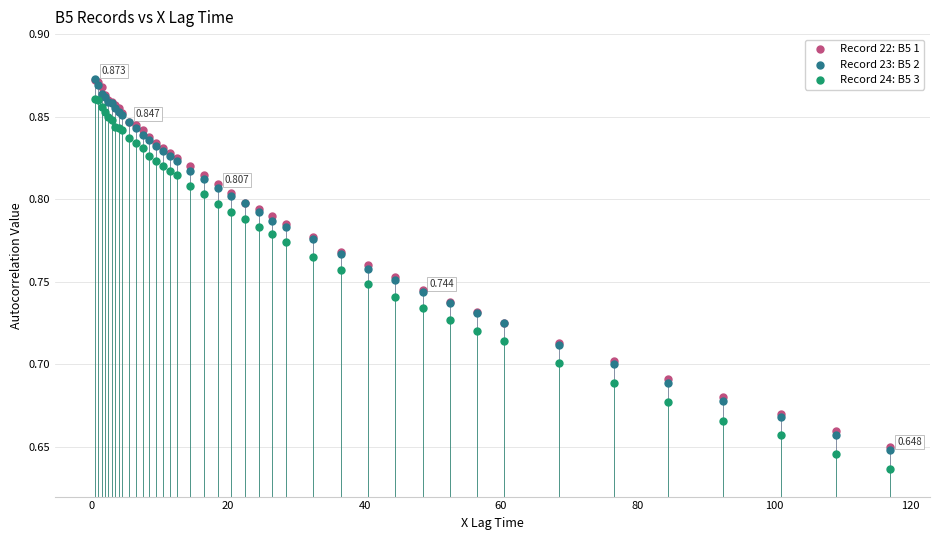

Which series reaches the minimum Y coordinate?

Record 24: B5 3